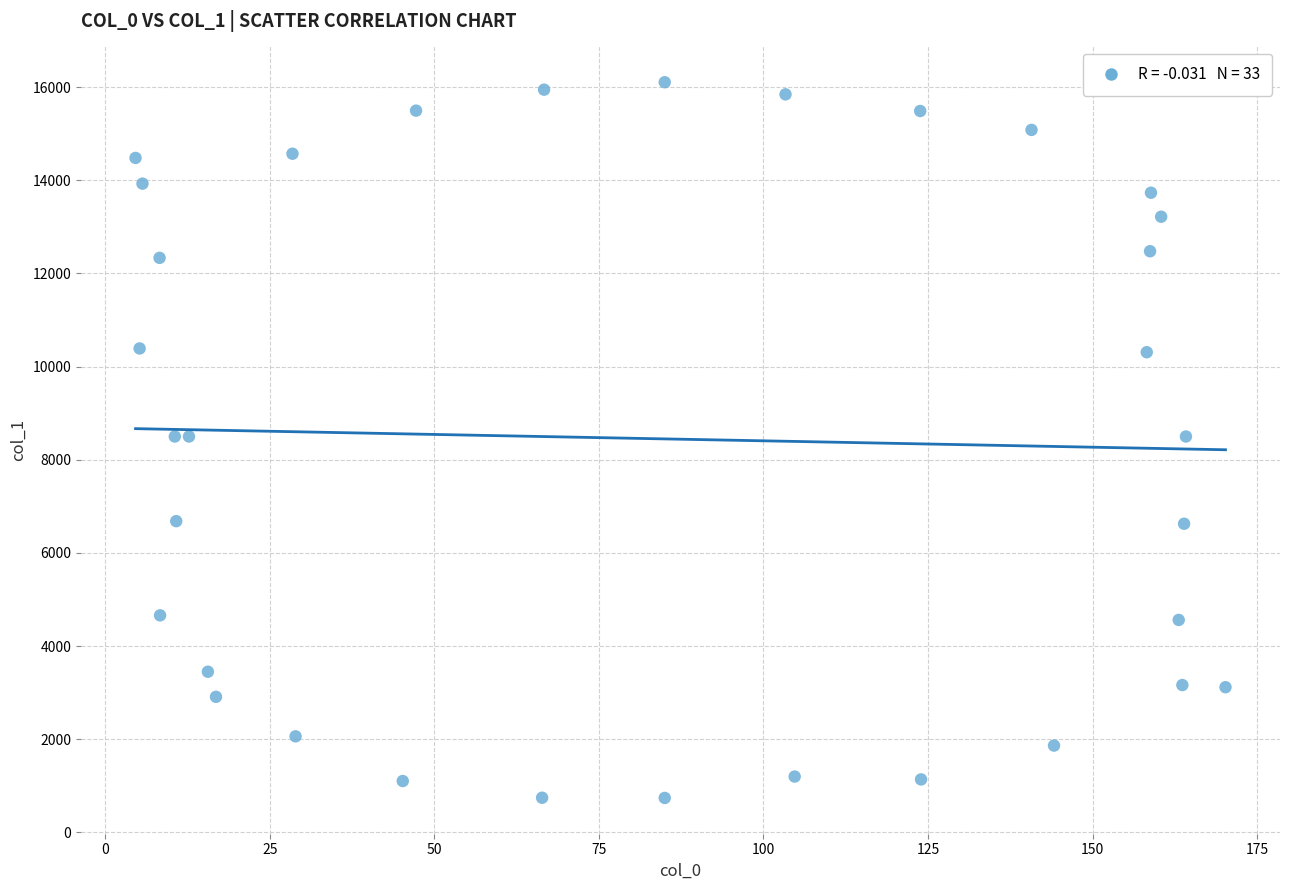

What is the range of X values (max minus min)?

165.6